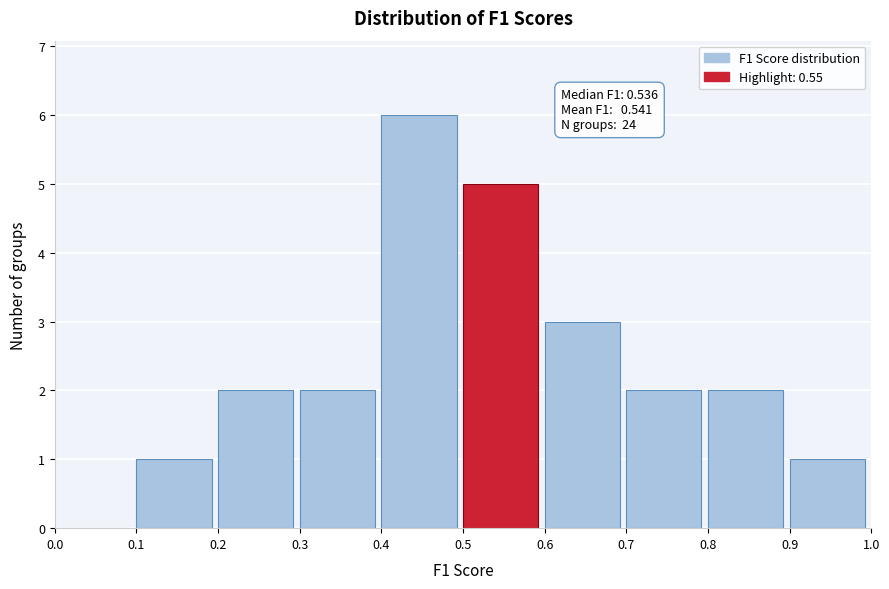

Over which range of the x-axis is the bar tallest?

0.4 to 0.5